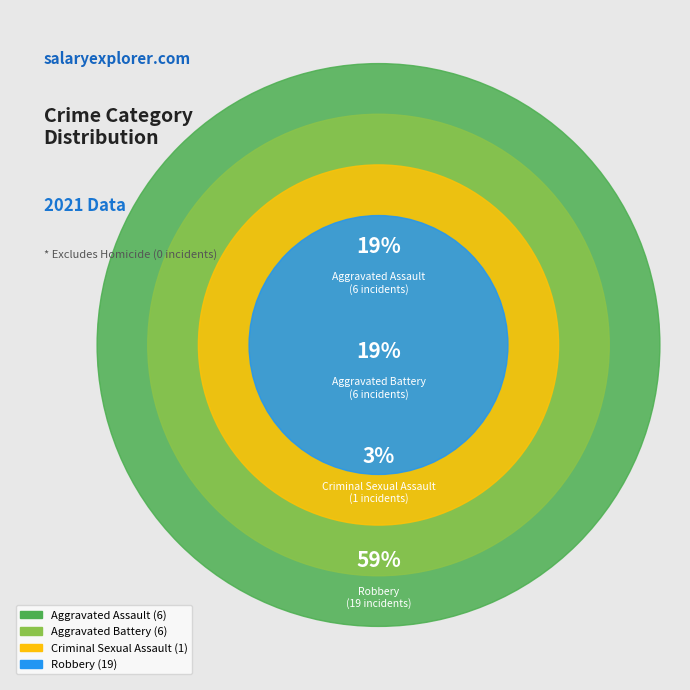

To the nearest percent, what is the difference between the Aggravated Assault and Robbery slice percentages?

41%